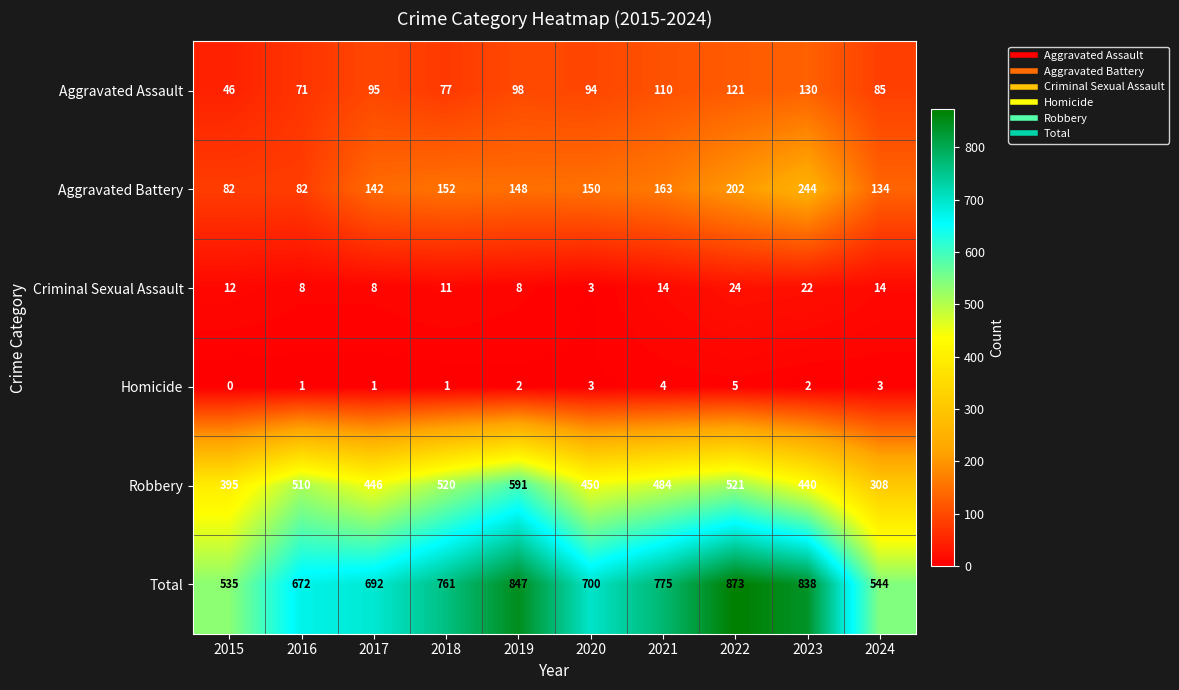

At which category is the sum across all series the highest?

2022